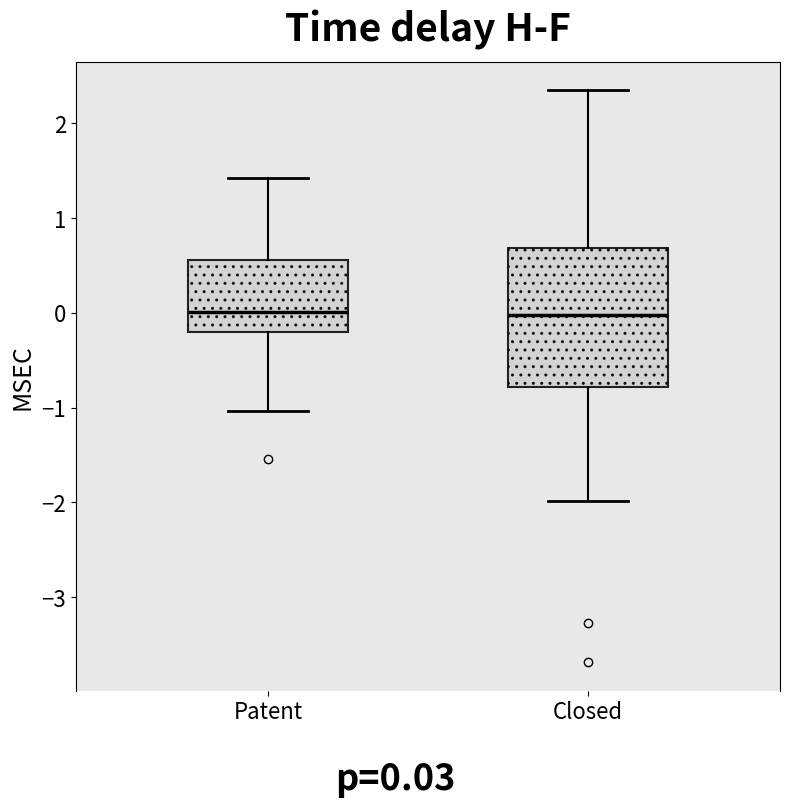

Where does the median line of the box for Closed sit on the y-axis? The values are not printed on the chart, so give them approximately, as read against the axis.

0.0